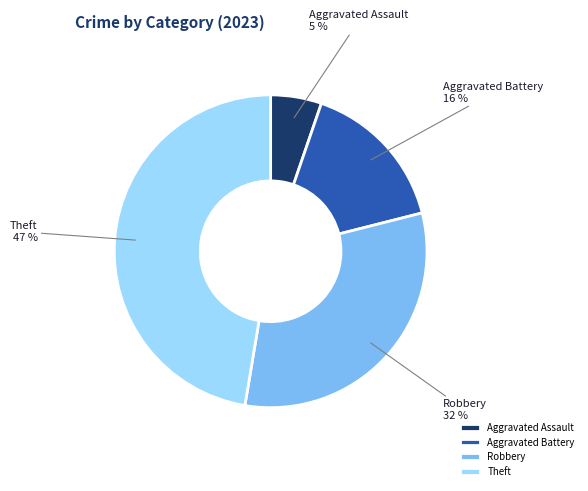

How many segments does this pie chart have?

4